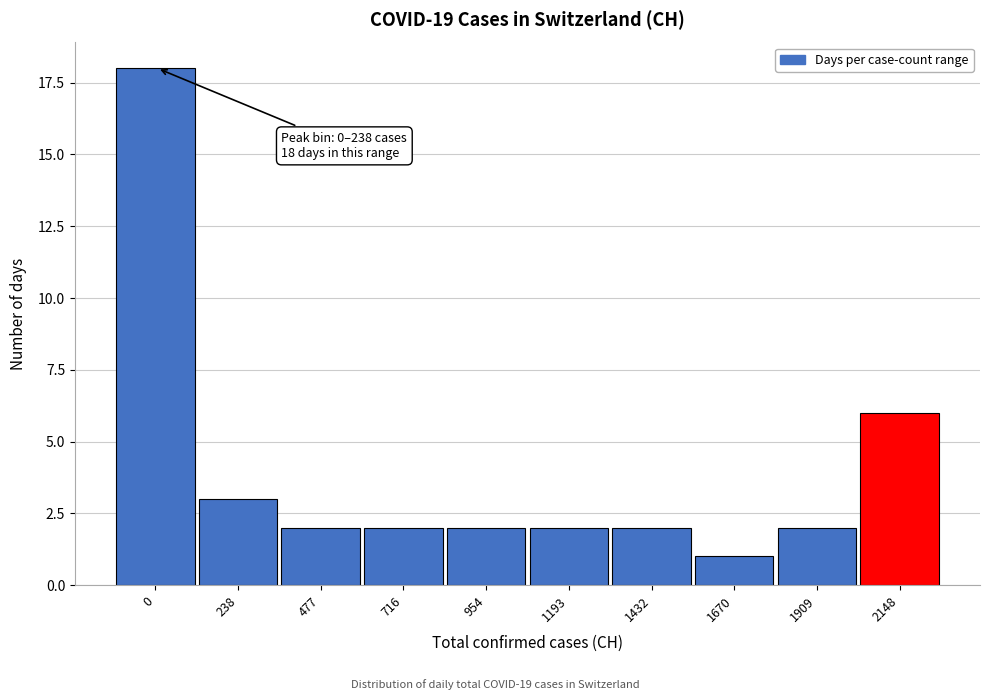

Reading left to right, extract all data points from this chart.

18	3	2	2	2	2	2	1	2	6